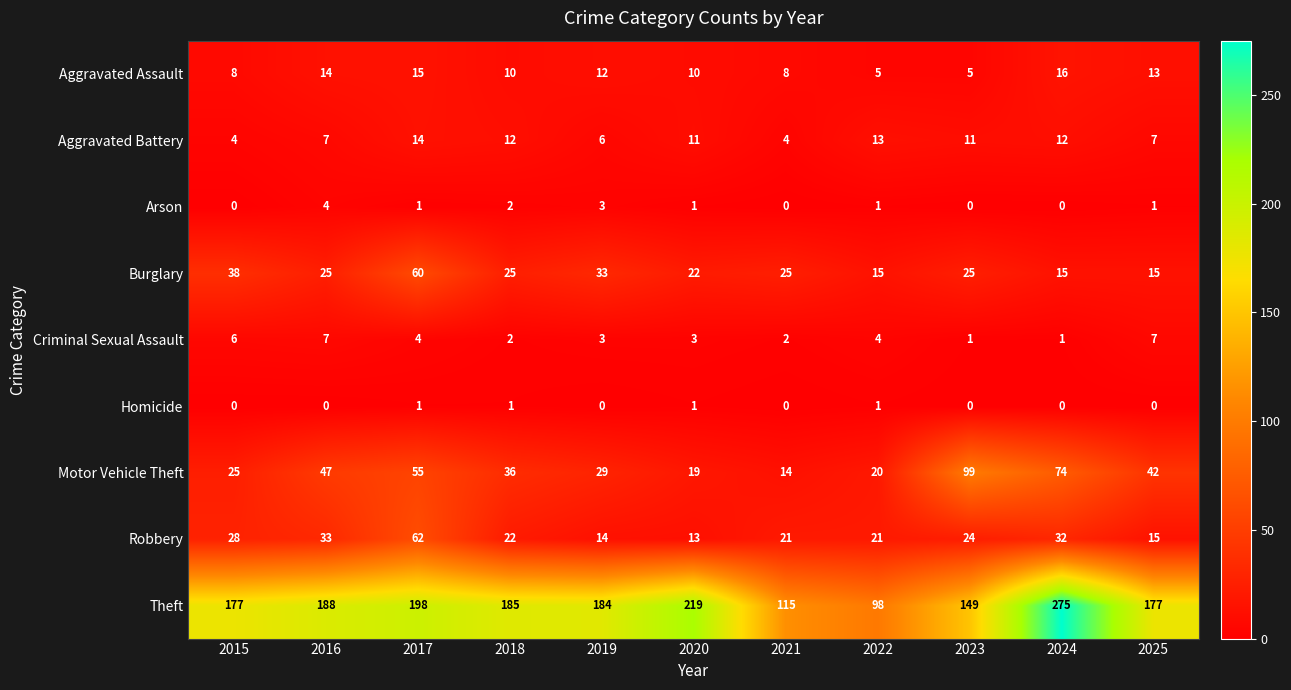

At which category does the chart reach its peak across all series?

2024